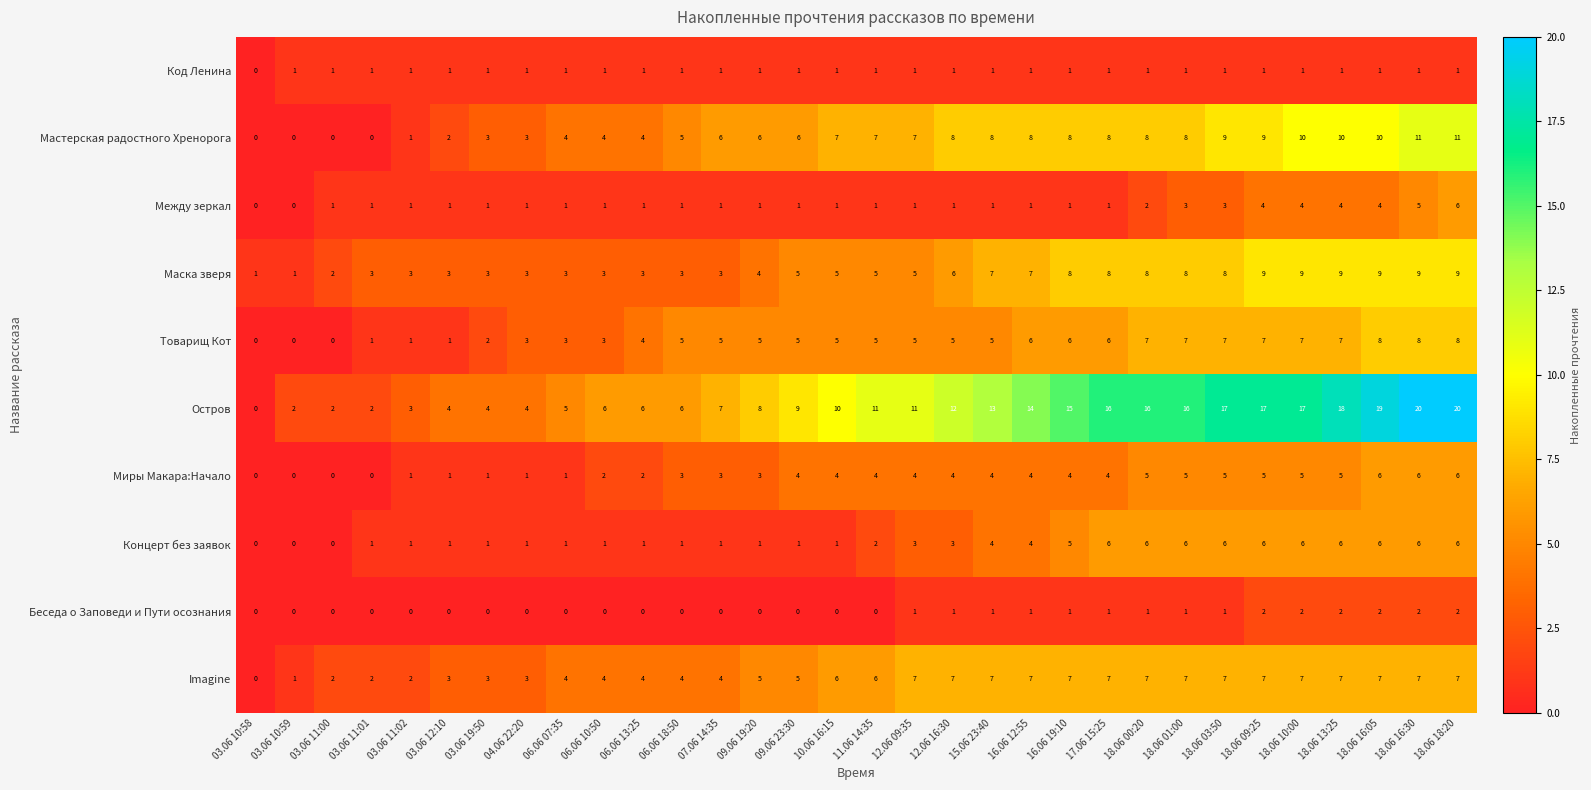

Read the Концерт без заявок value at 18.06 09:25.

6